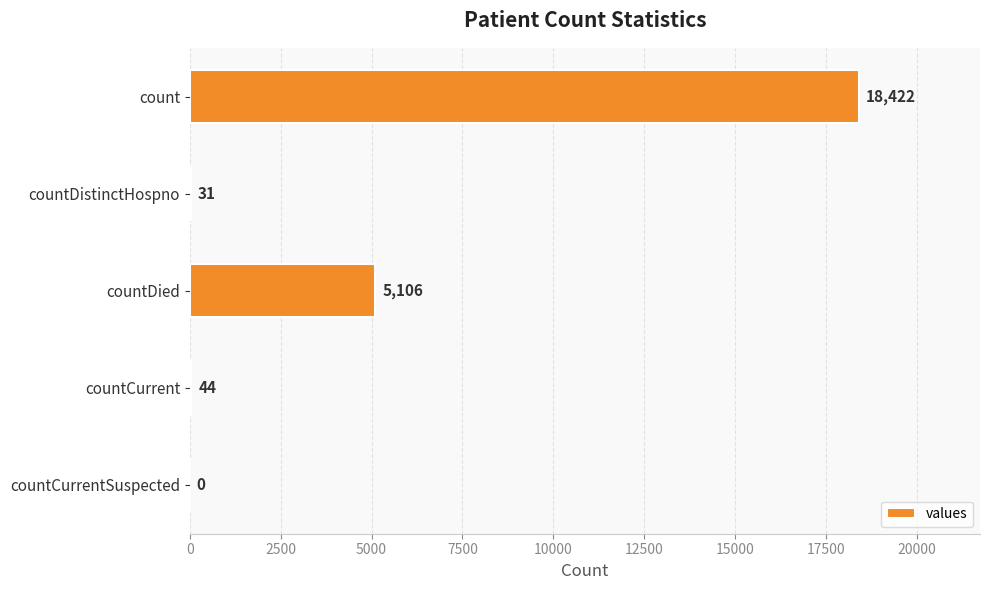

Reading top to bottom, what are all the values shown in this chart?

count=18422	countDistinctHospno=31	countDied=5106	countCurrent=44	countCurrentSuspected=0